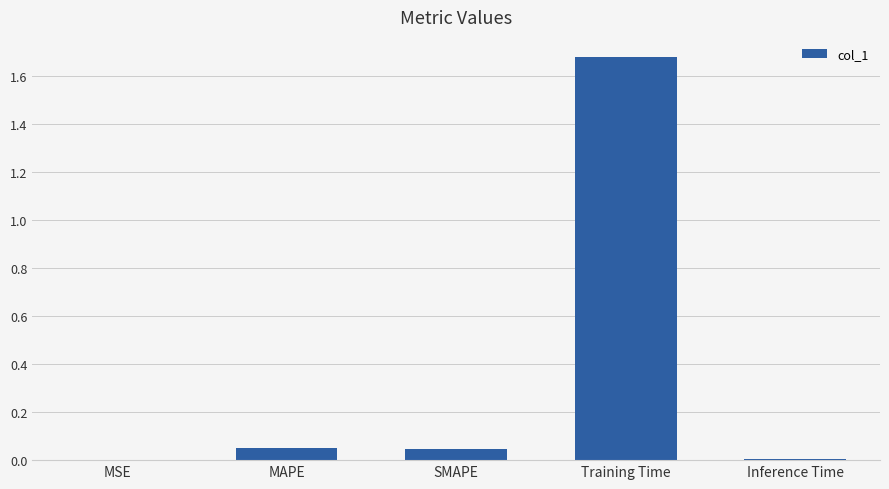

At which category does the chart reach its peak across all series?

Training Time